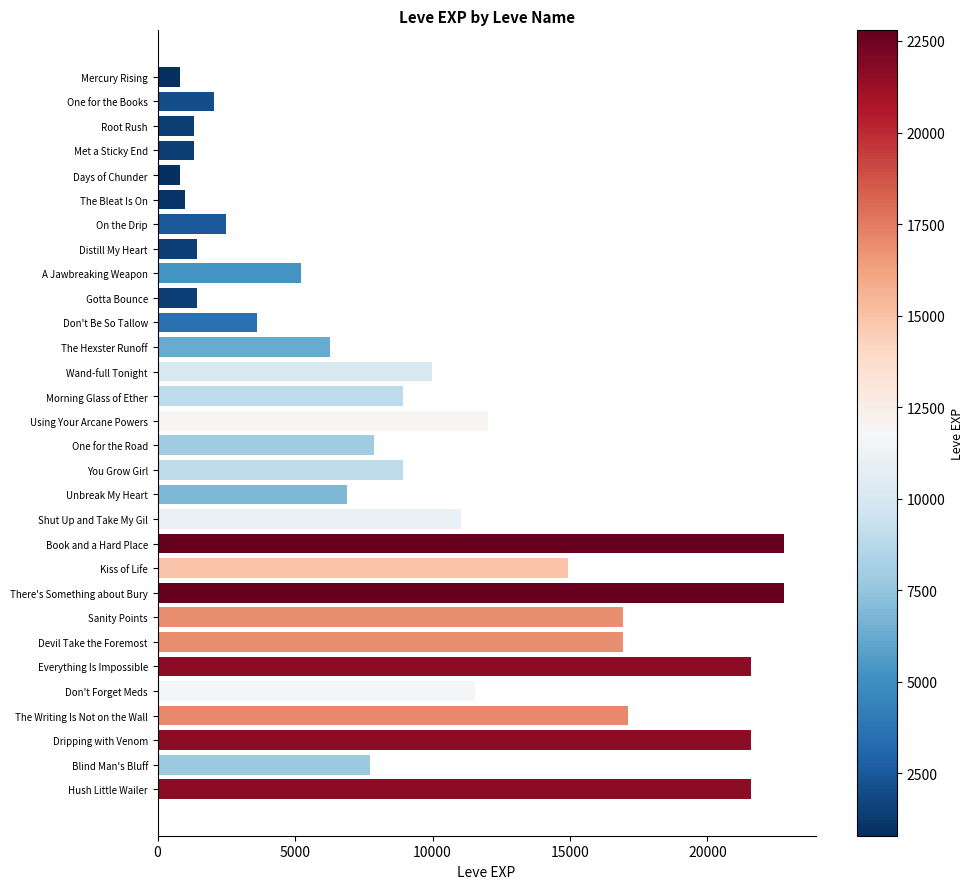

Between Unbreak My Heart and Root Rush, which is larger?

Unbreak My Heart